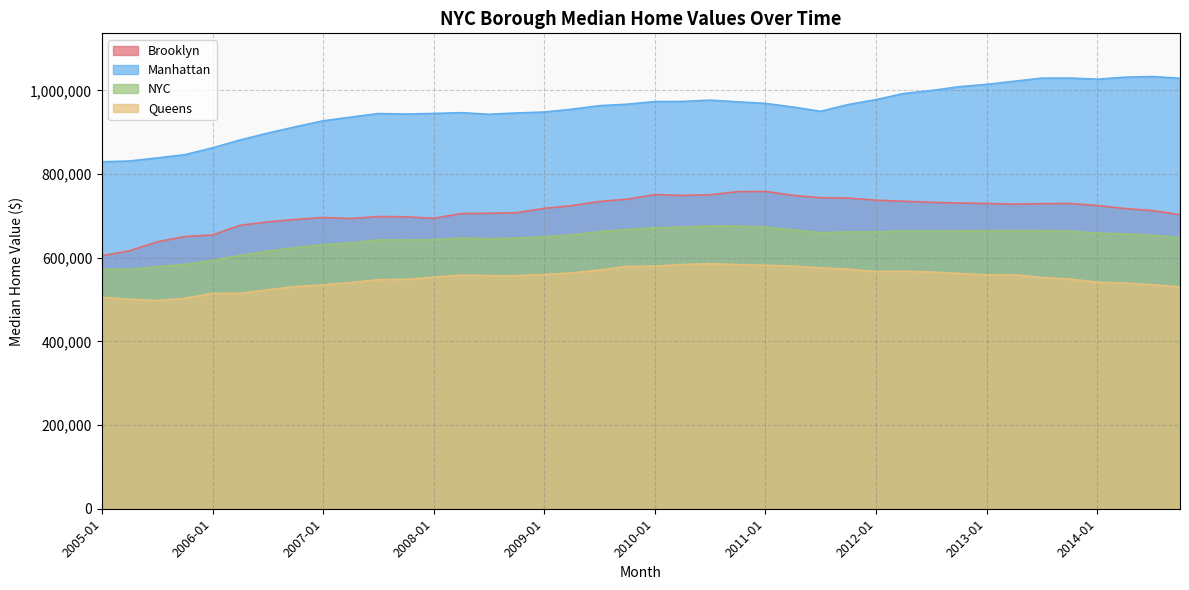

What is the lowest value of the Queens series?

497494